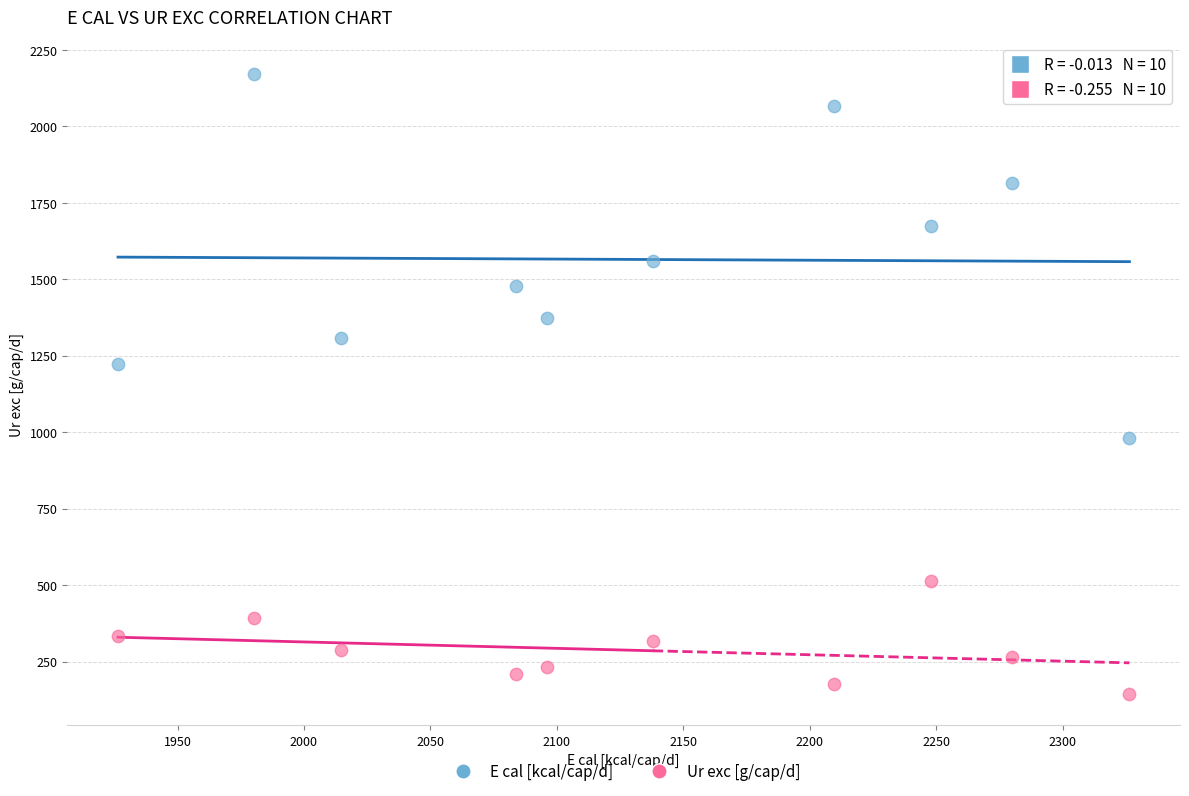

What are all the series names shown in the legend?

E cal [kcal/cap/d], Ur exc [g/cap/d]